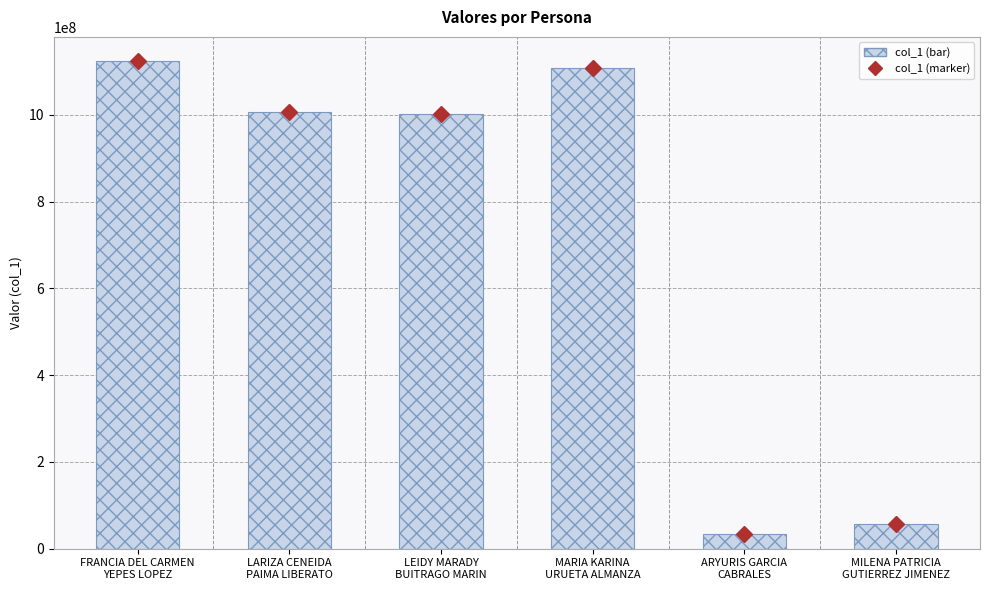

How many bars are there in total?

6